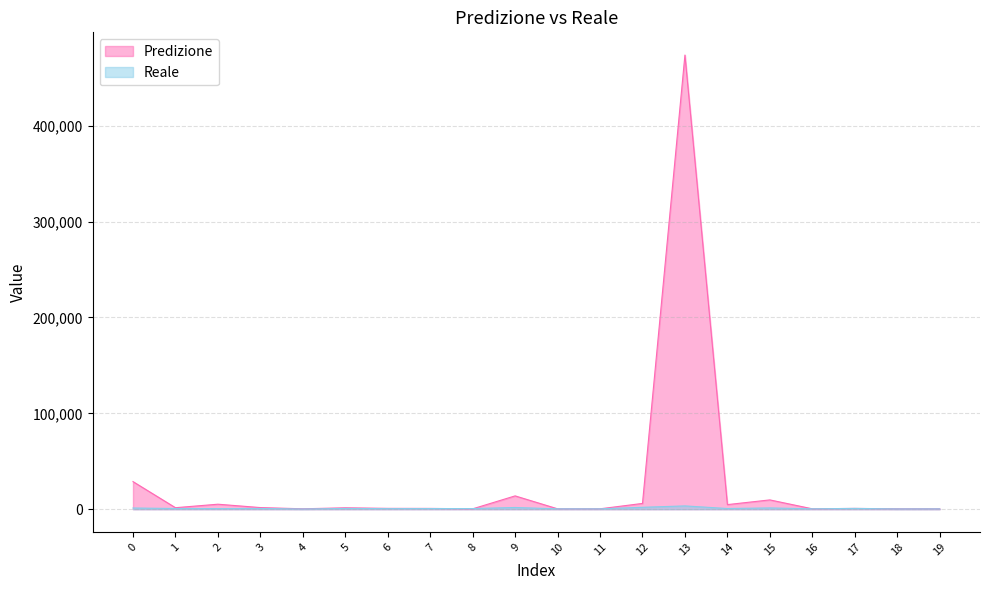

True or false: Reale and Predizione cross at least once.

True